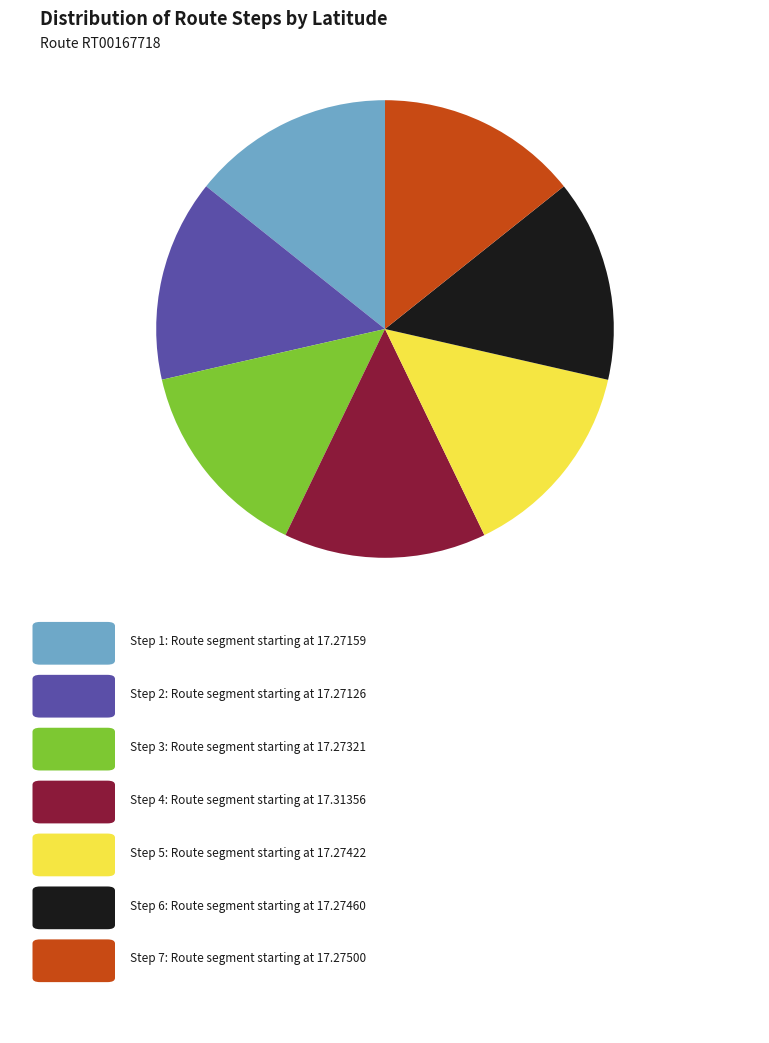

Does any single category account for the majority?

No